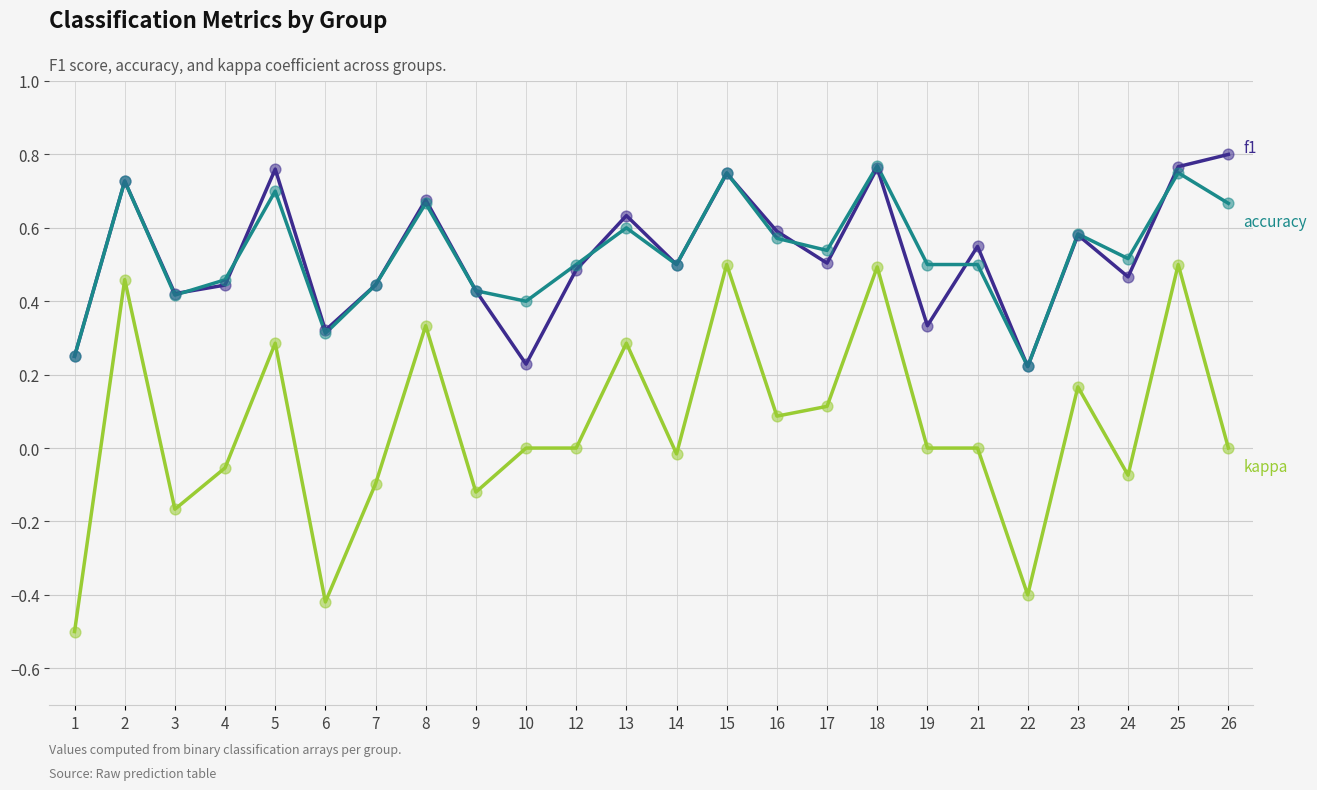

What is the total value across all series at 8?

1.7